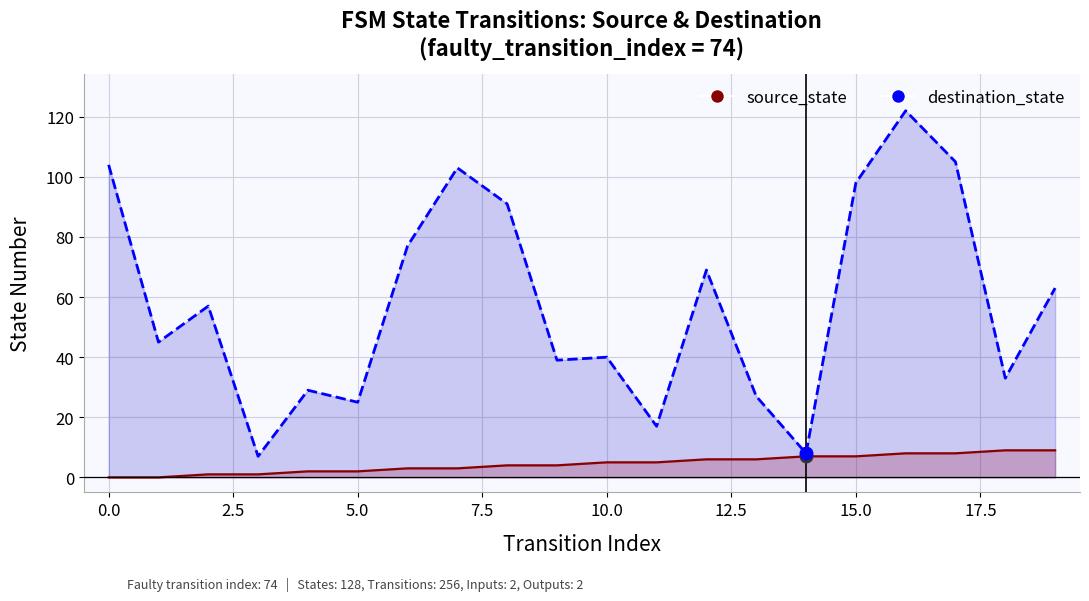

True or false: source_state and destination_state intersect in this chart.

False